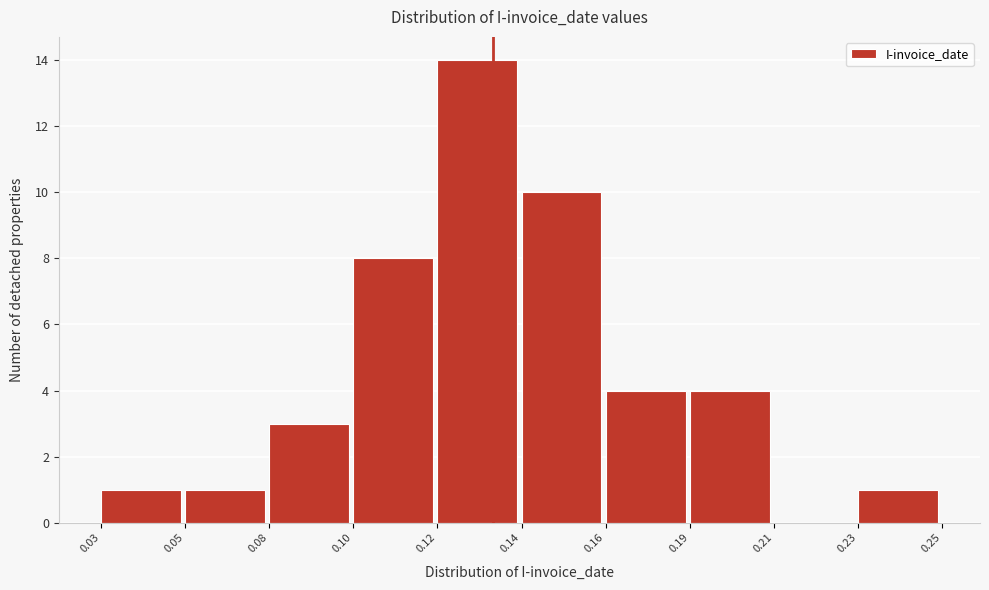

Reading left to right, transcribe all the data shown in this chart.

0.03=1	0.05=1	0.08=3	0.10=8	0.12=14	0.14=10	0.16=4	0.19=4	0.21=0	0.23=1